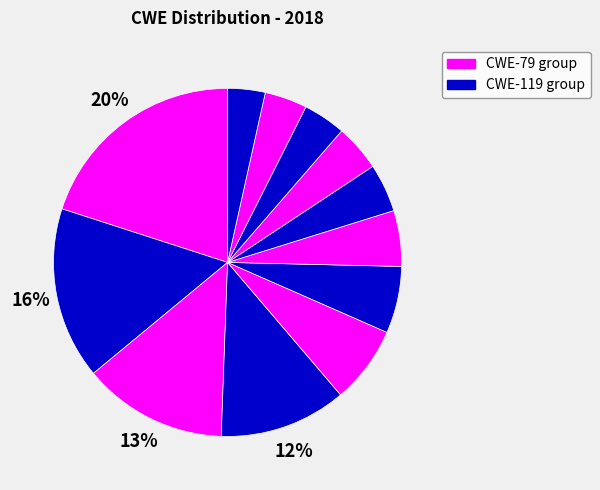

How many slices are in this pie chart?

12